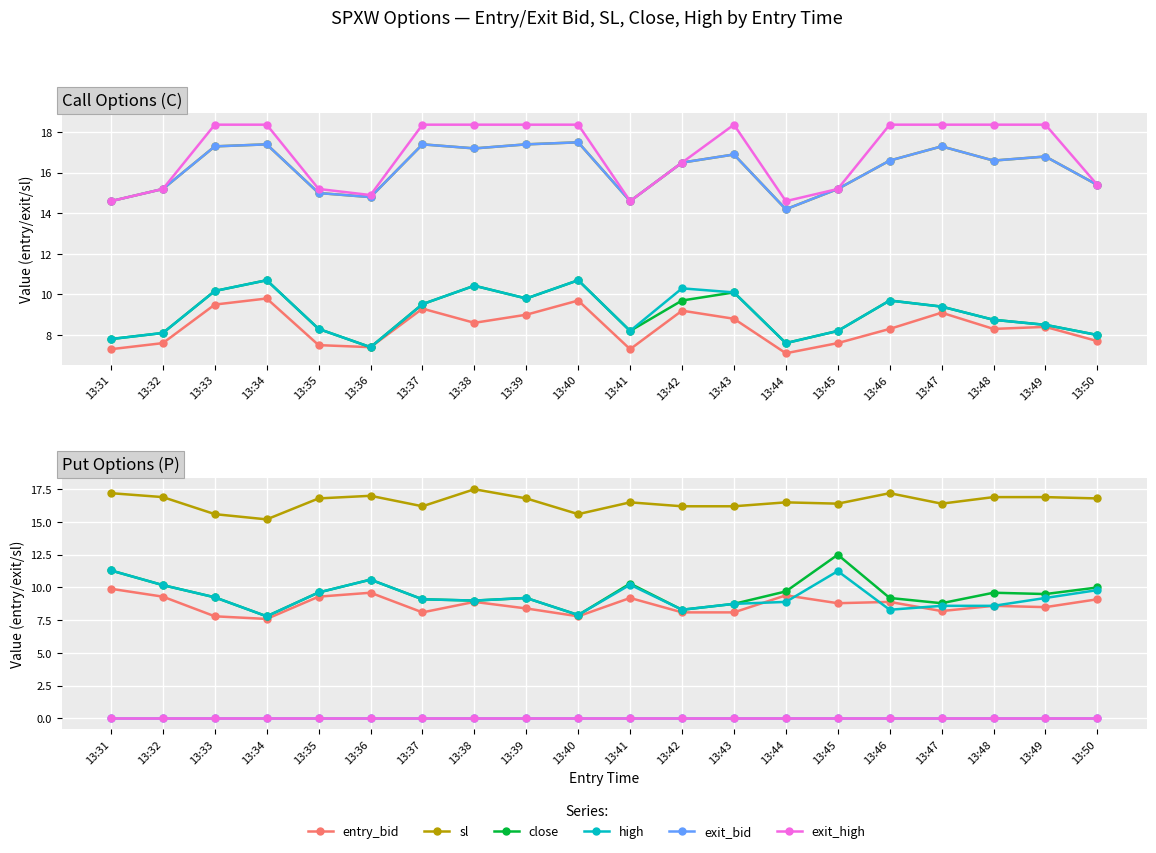

How many interior local peaks does the entry_bid series have?

6